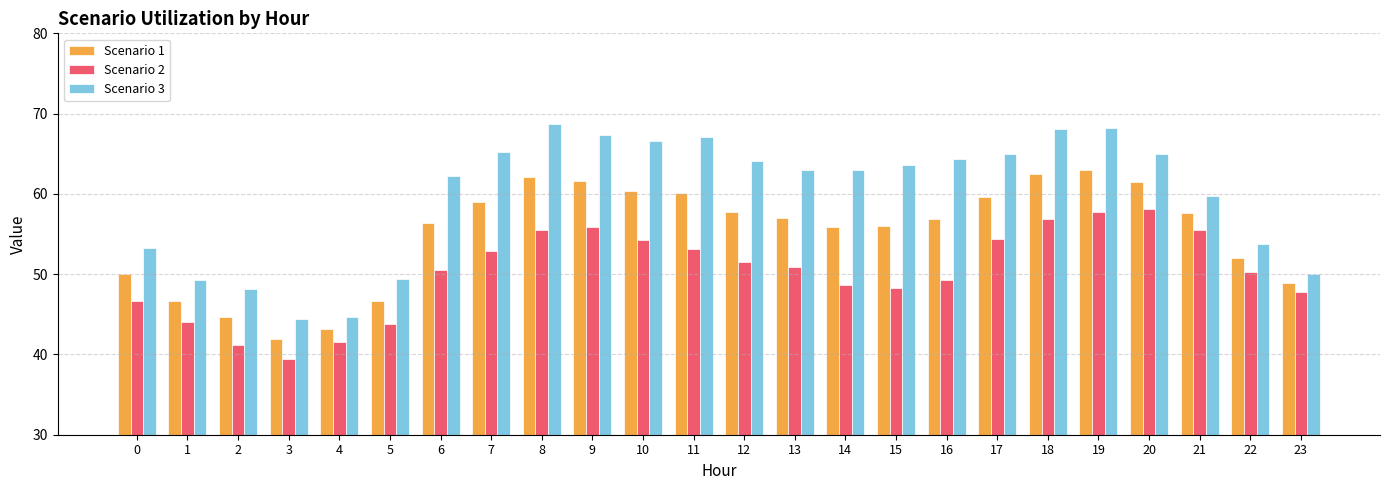

Which series has the widest spread of values?

Scenario 3